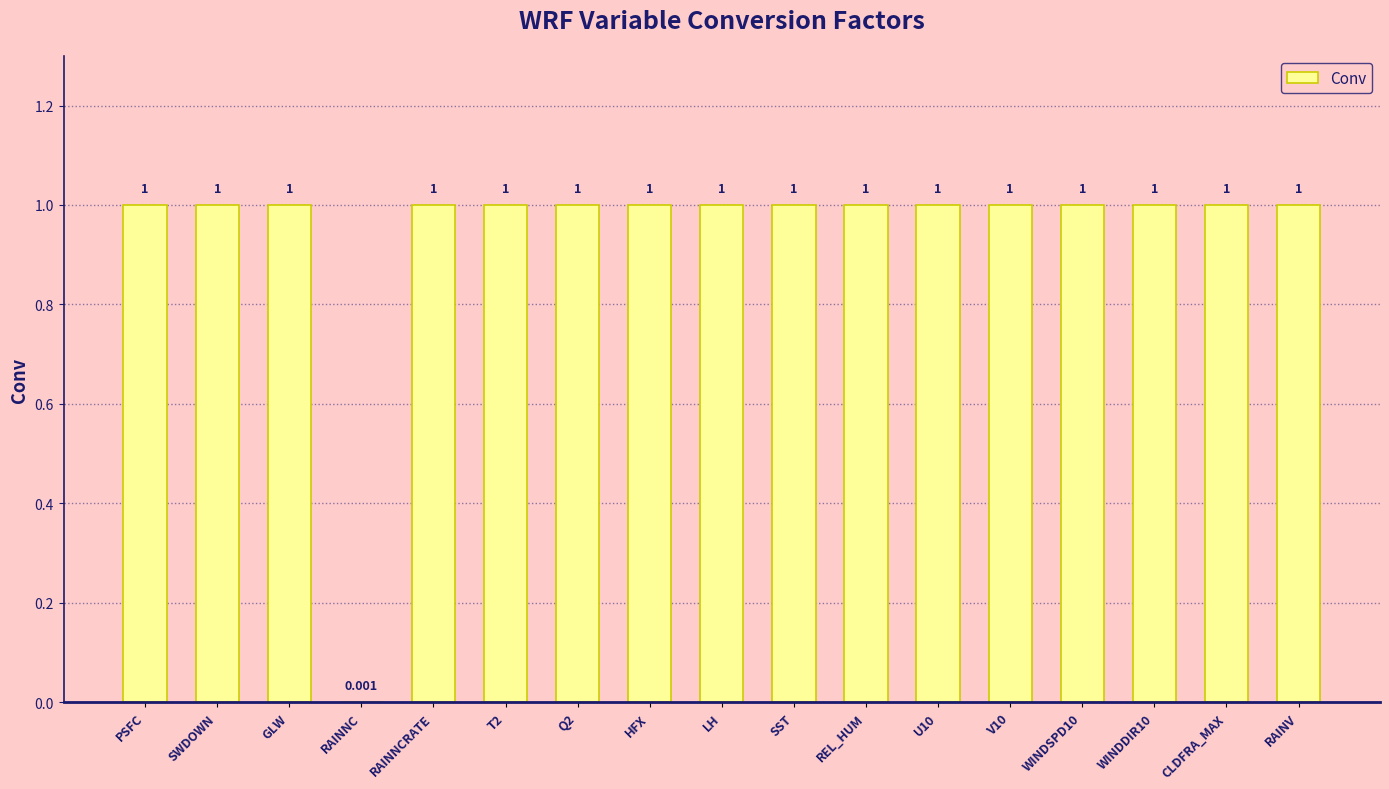

Does the chart contain stacked bars?

No